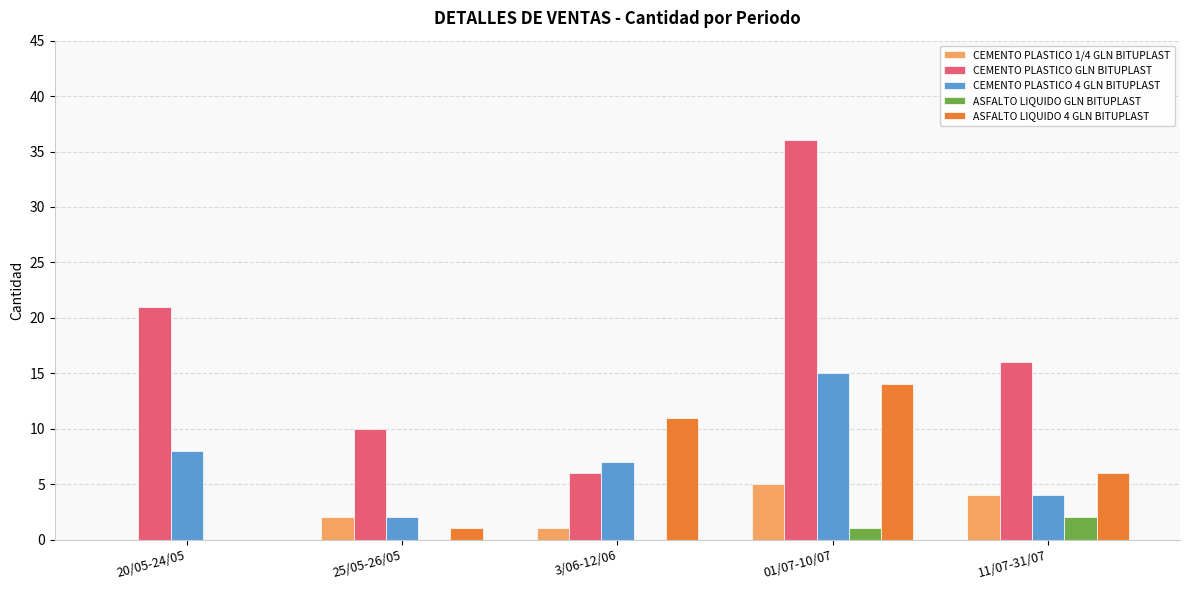

Which category has the highest value across all series?

01/07-10/07